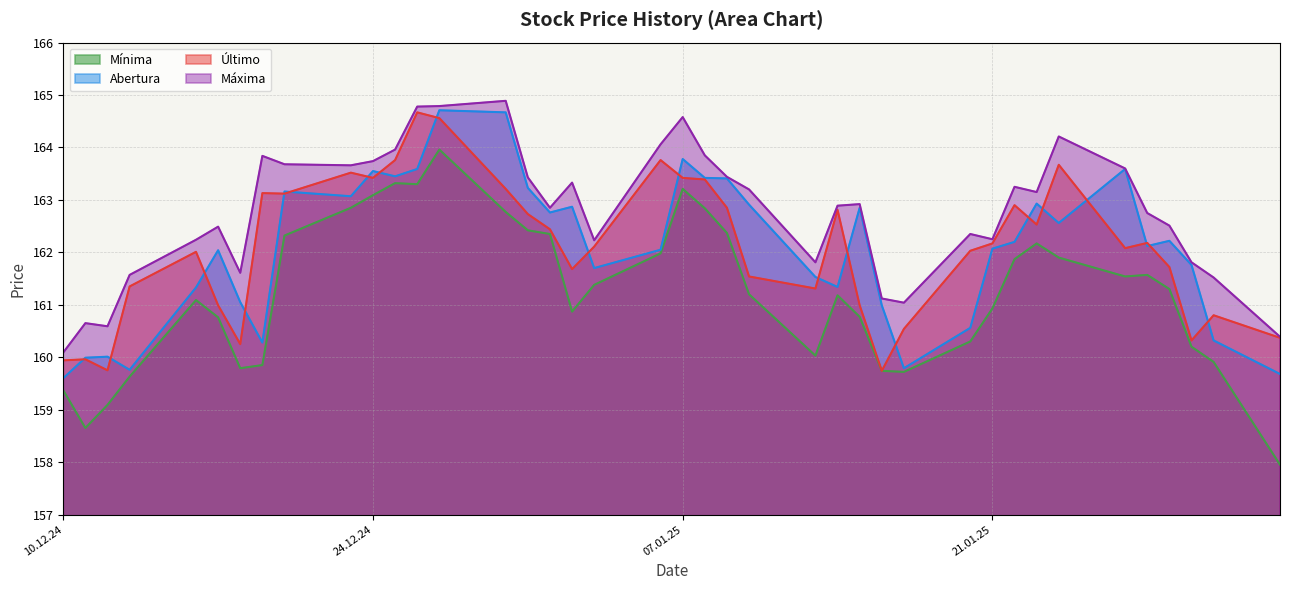

What is the difference between the Máxima values at 18.12.2024 and 02.01.2025?

1.7